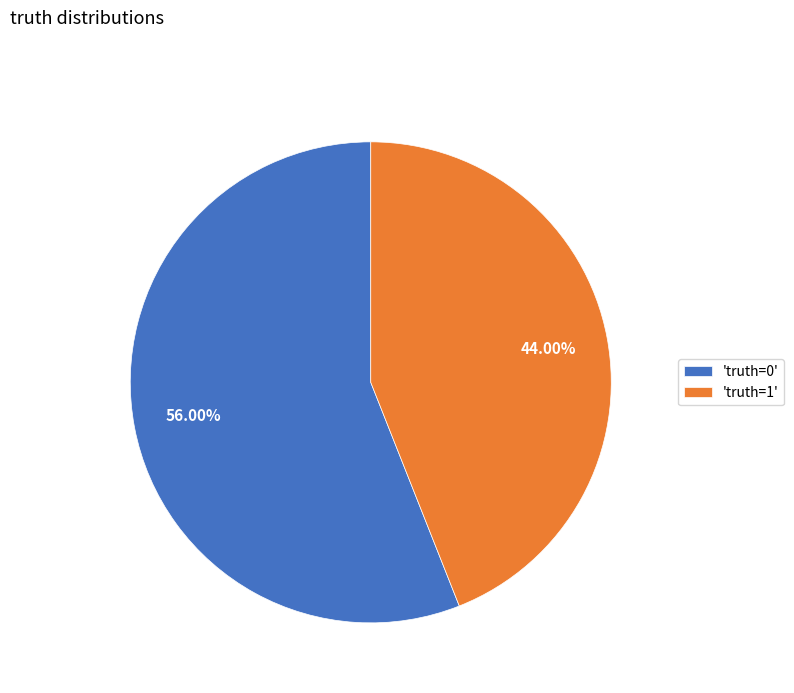

Is there any slice that represents more than half of the pie?

Yes